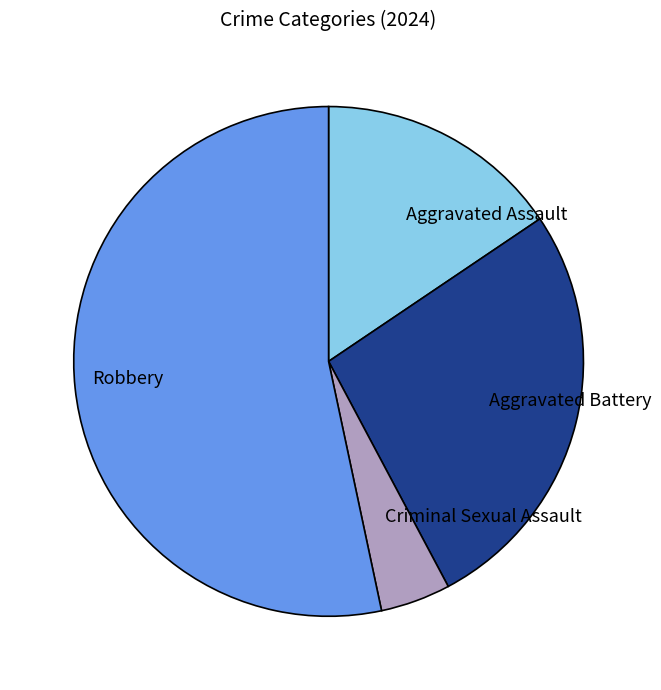

Combined, do Robbery and Criminal Sexual Assault account for over 50%?

Yes